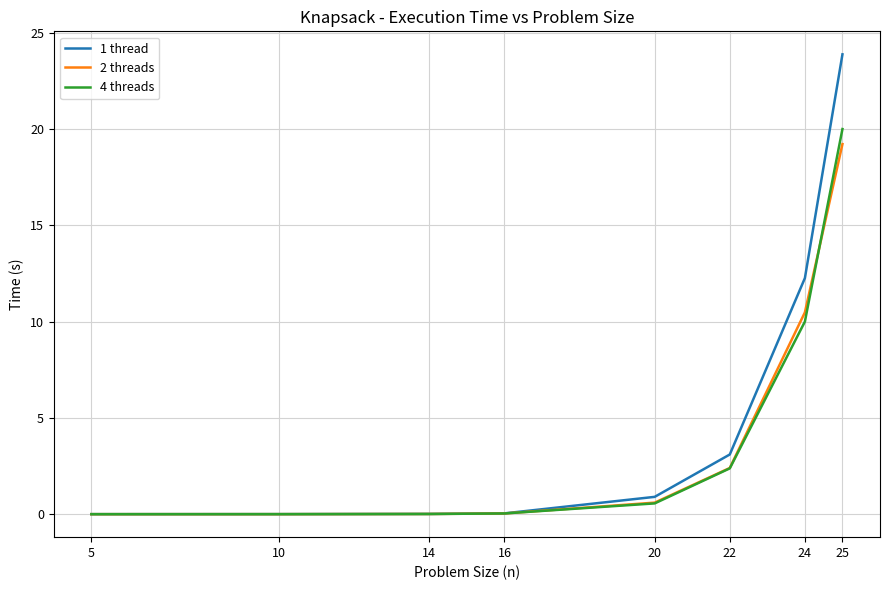

Is the value of 1 thread at 25 greater than the value of 2 threads at 20?

Yes